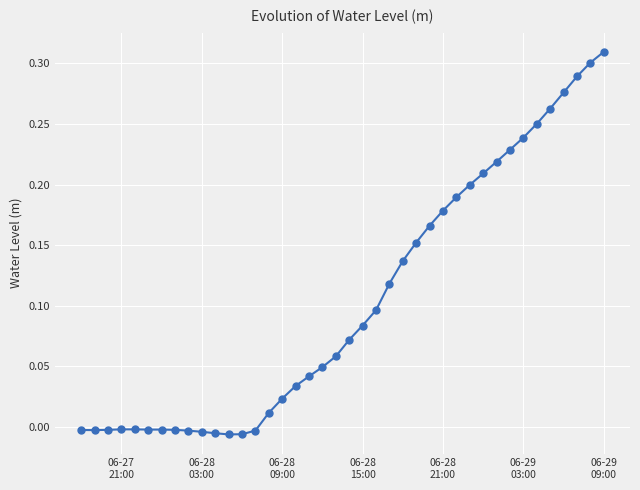

What is the sum of all values?

4.1